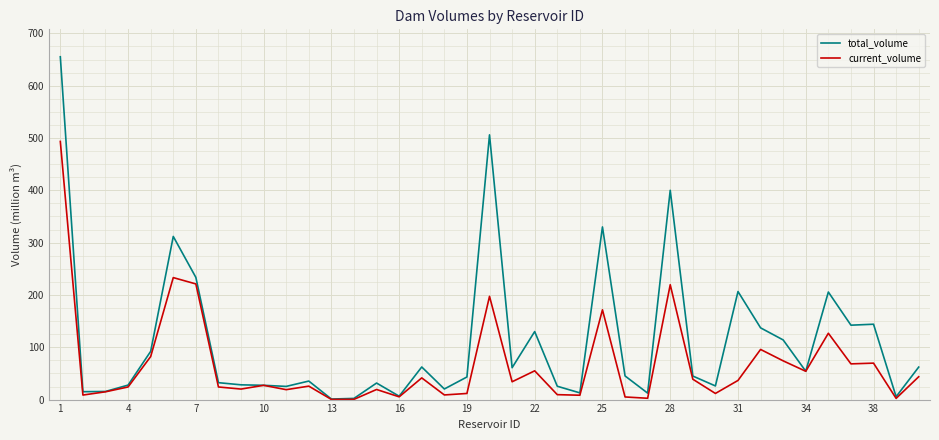

True or false: current_volume has more than 1 interior local peaks.

True